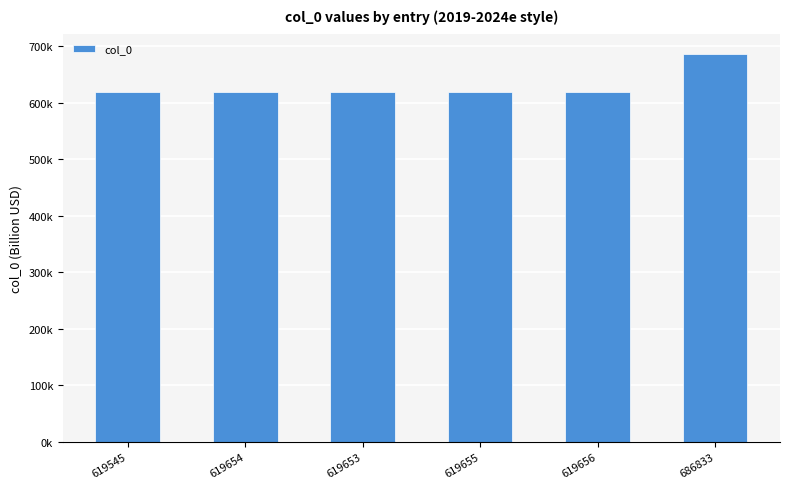

What is the value of the 1st bar from the left?

619545